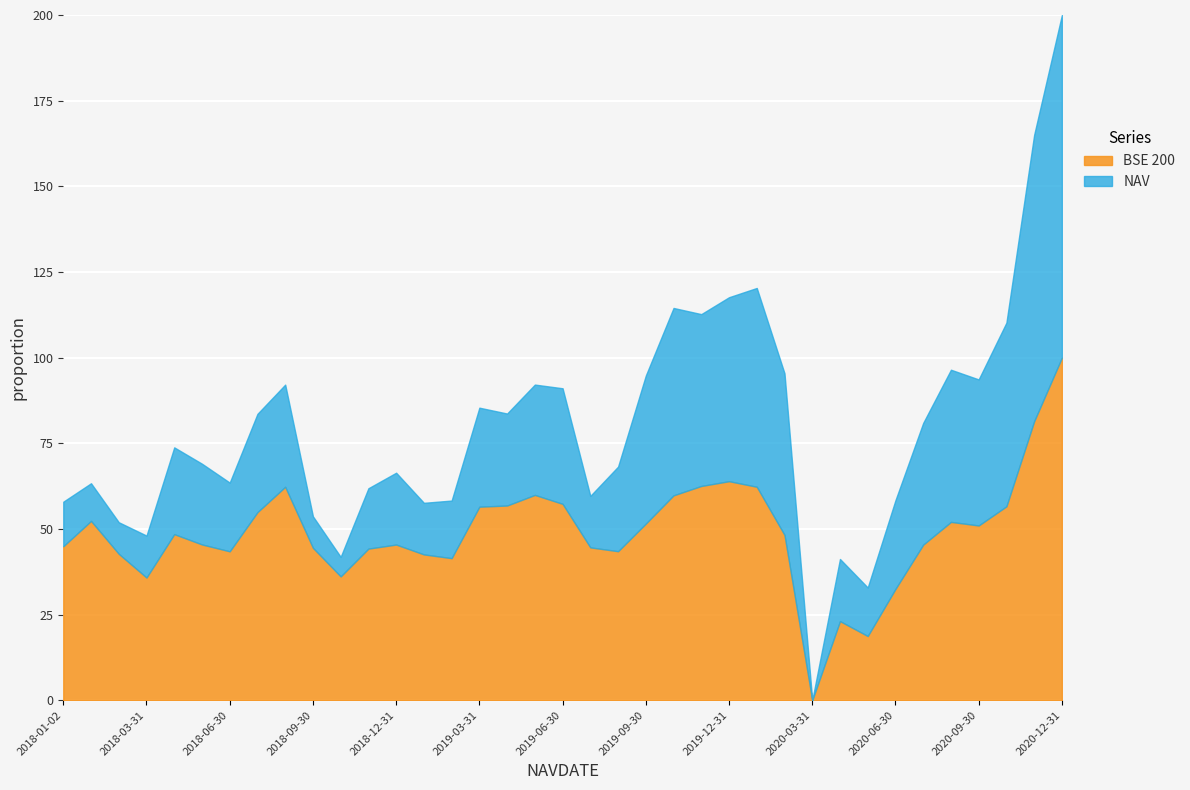

What is the label of the 1st point from the left?

2018-01-02